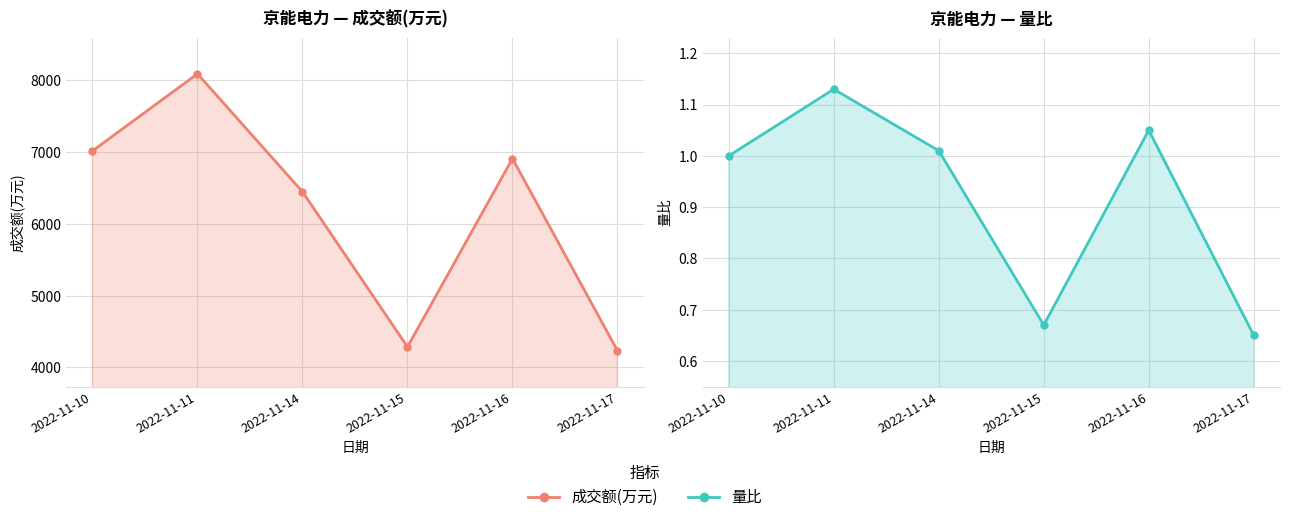

At which category is the sum across all series the highest?

2022-11-11